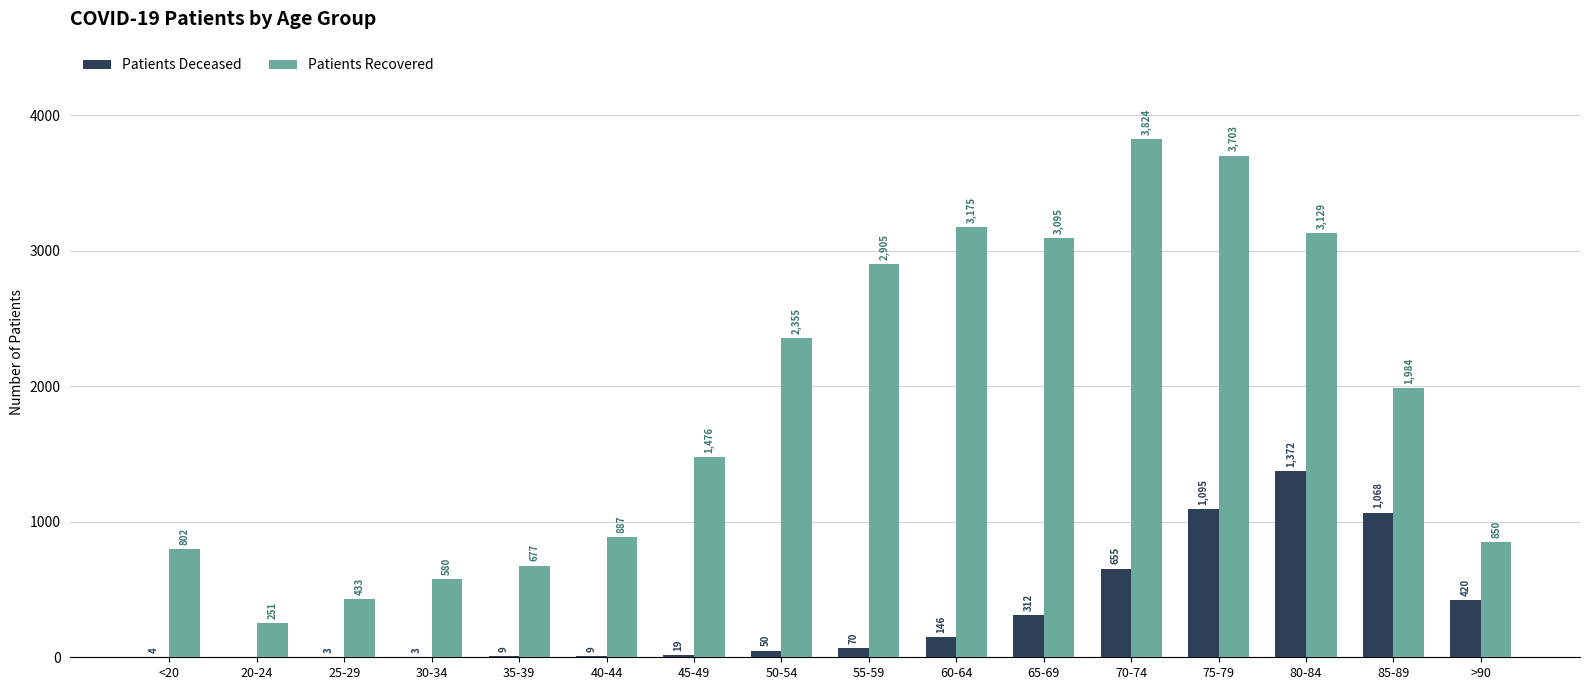

What is the maximum value shown in the chart?

3824